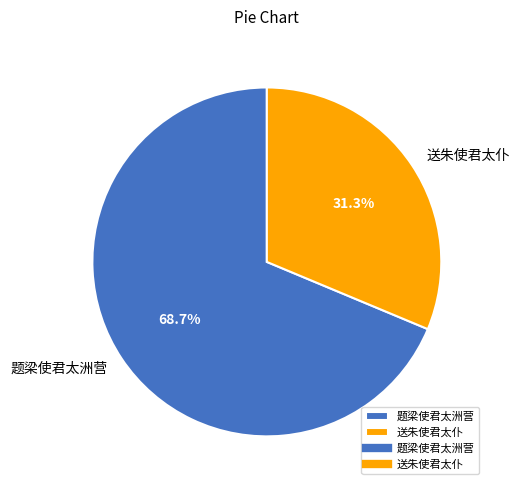

Which category has the biggest portion of the pie?

题梁使君太洲营